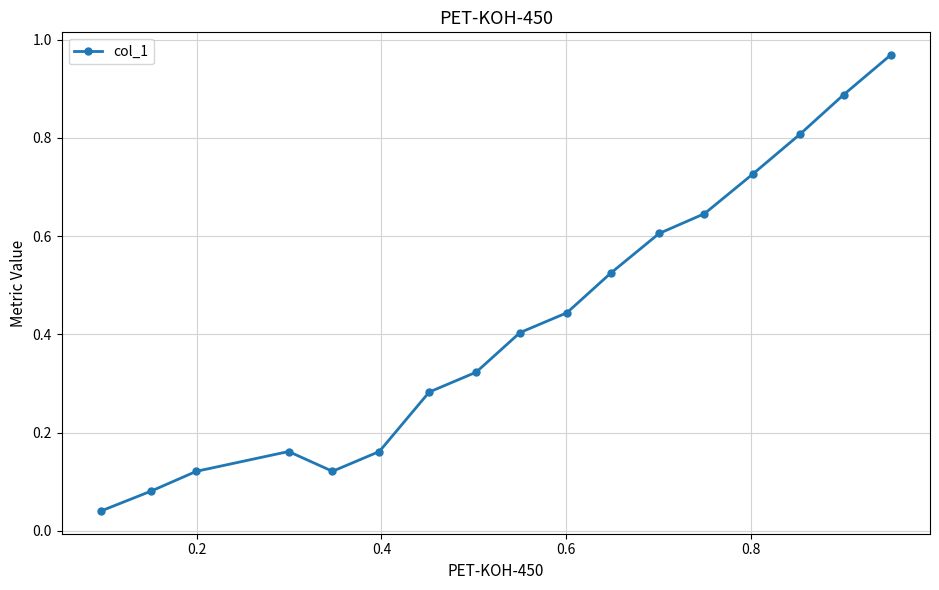

What is the sum of all values?

7.3